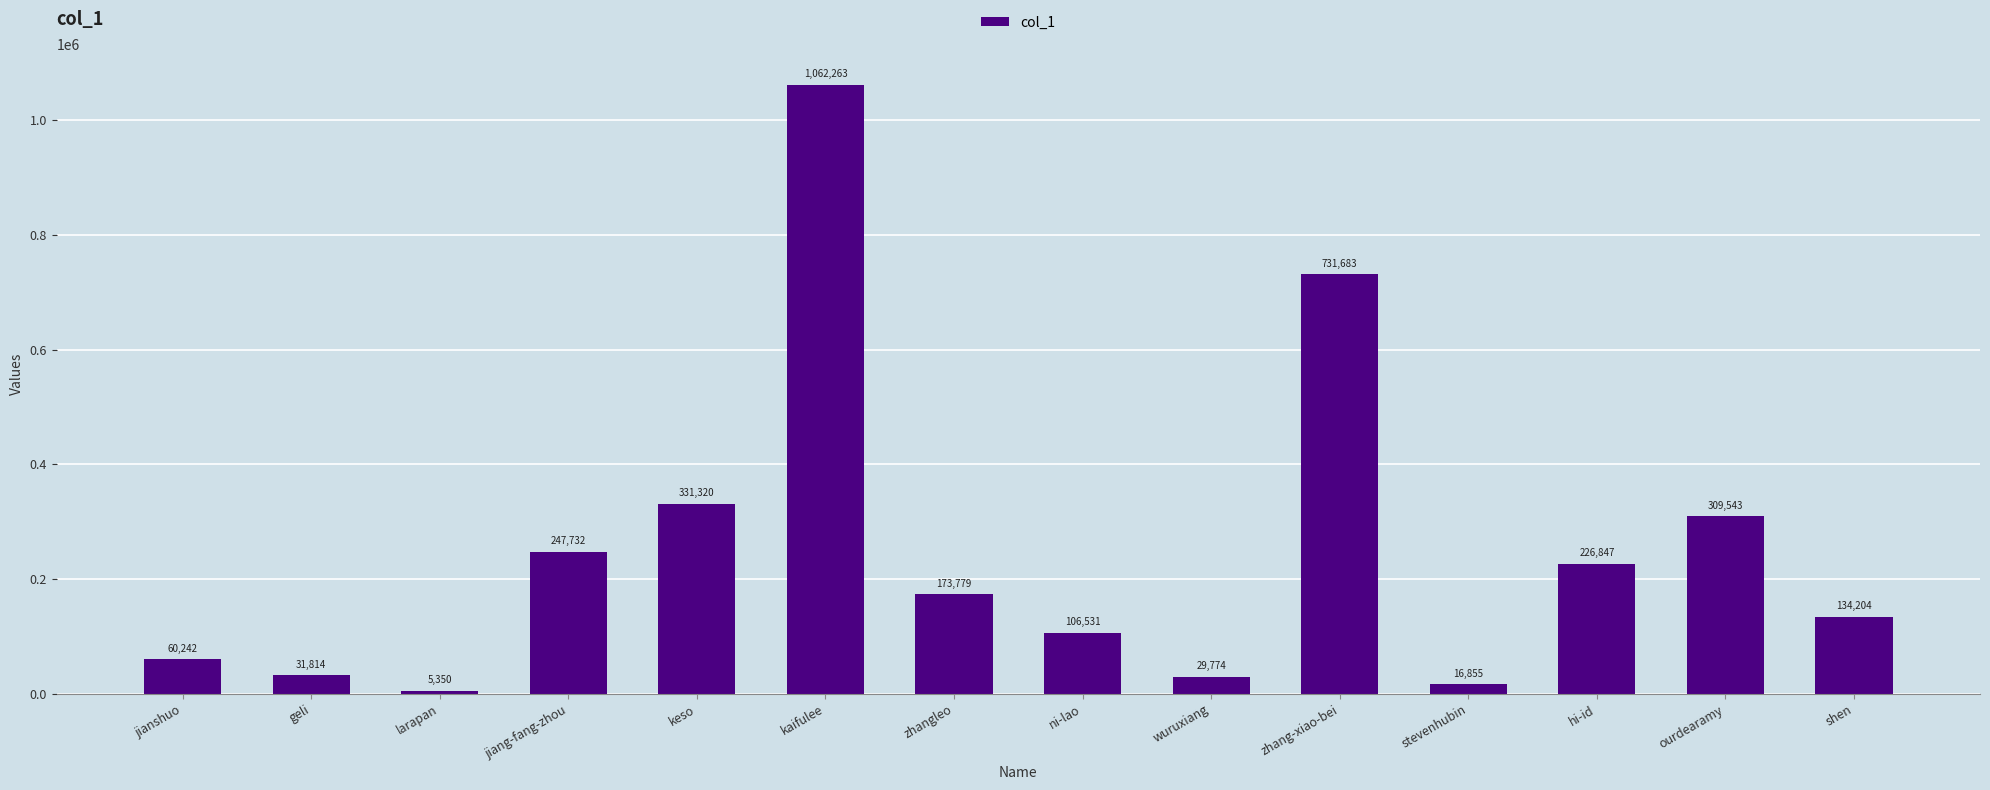

Which category has the lowest value across all series?

larapan